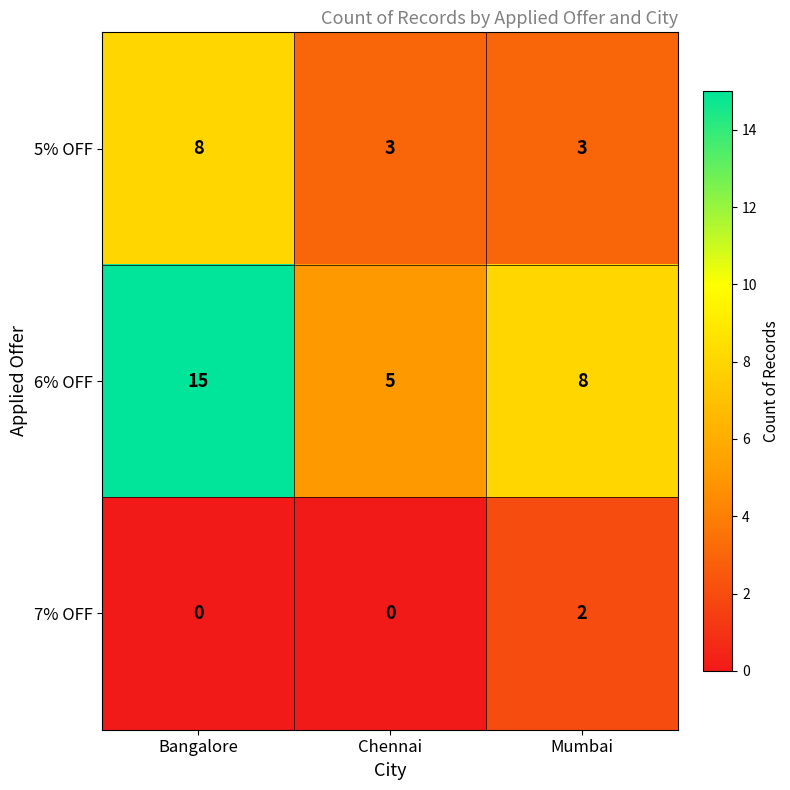

Rank the series at Chennai from highest to lowest value.

6% OFF, 5% OFF, 7% OFF